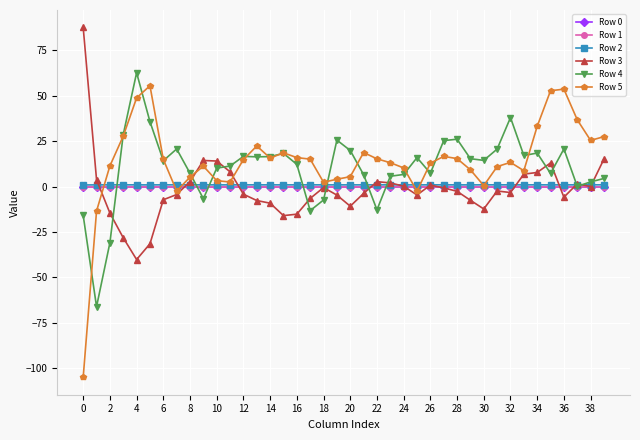

What is the maximum value for Row 3?

87.5